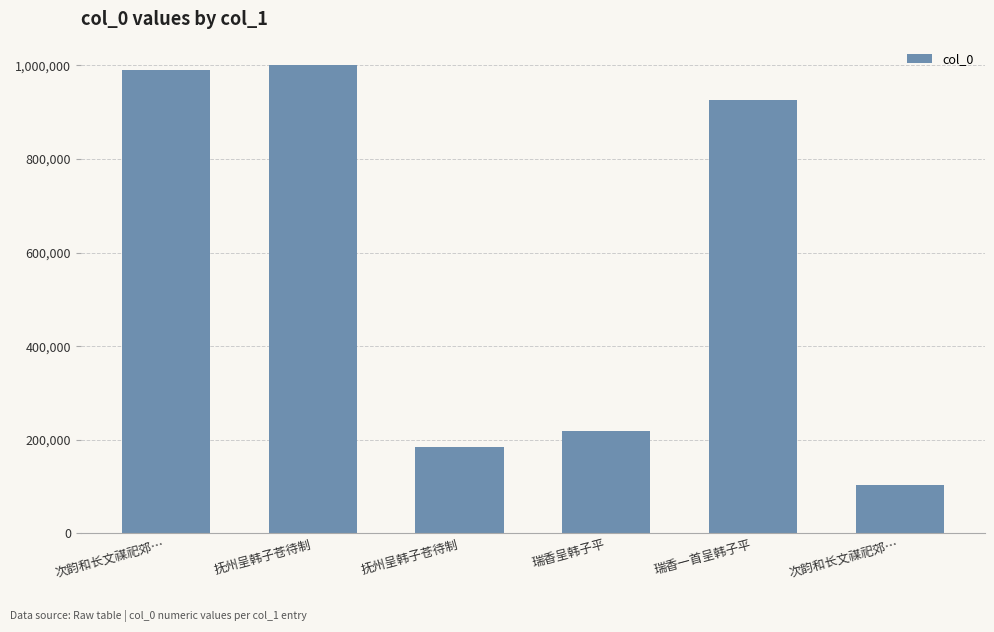

Count the number of data series in this chart.

1